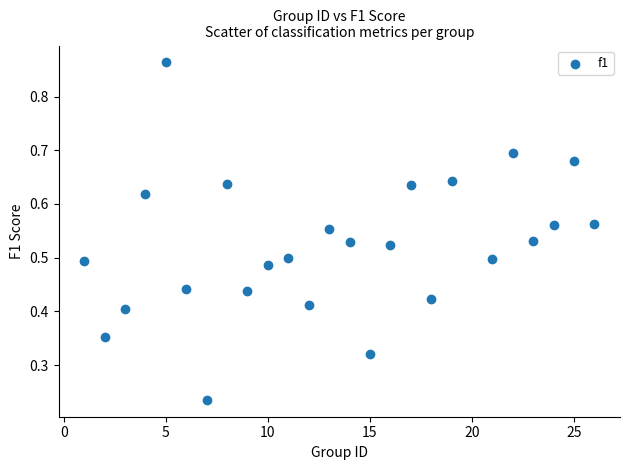

What is the range of X values (max minus min)?

25.0